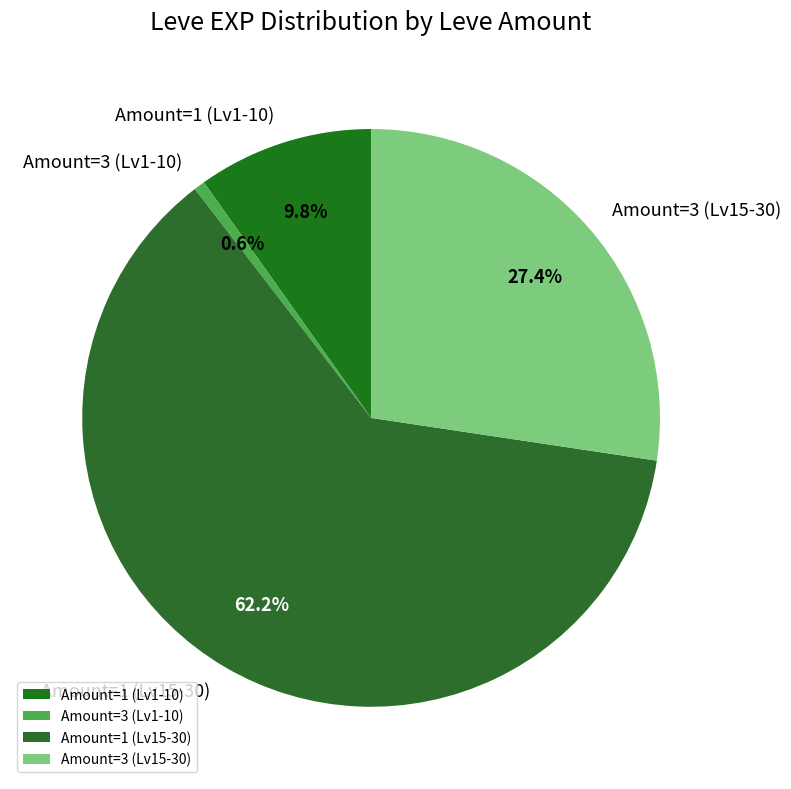

Rank the categories by value from highest to lowest.

Amount=1 (Lv15-30), Amount=3 (Lv15-30), Amount=1 (Lv1-10), Amount=3 (Lv1-10)